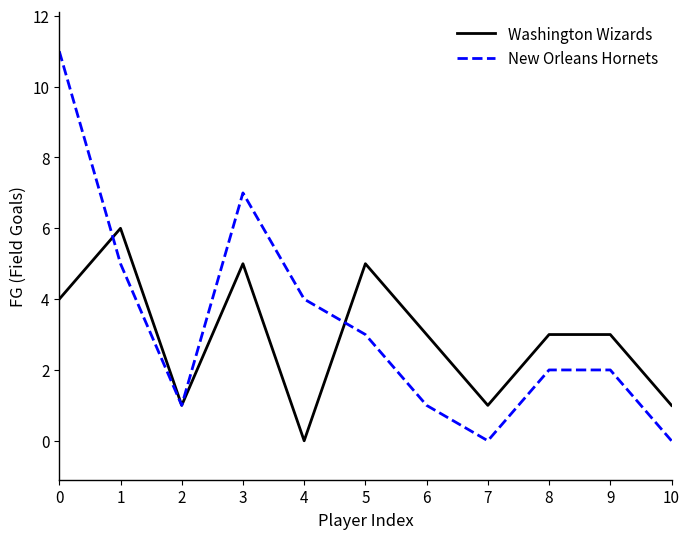

In Washington Wizards, how many points are lower than both neighbors (excluding endpoints)?

3